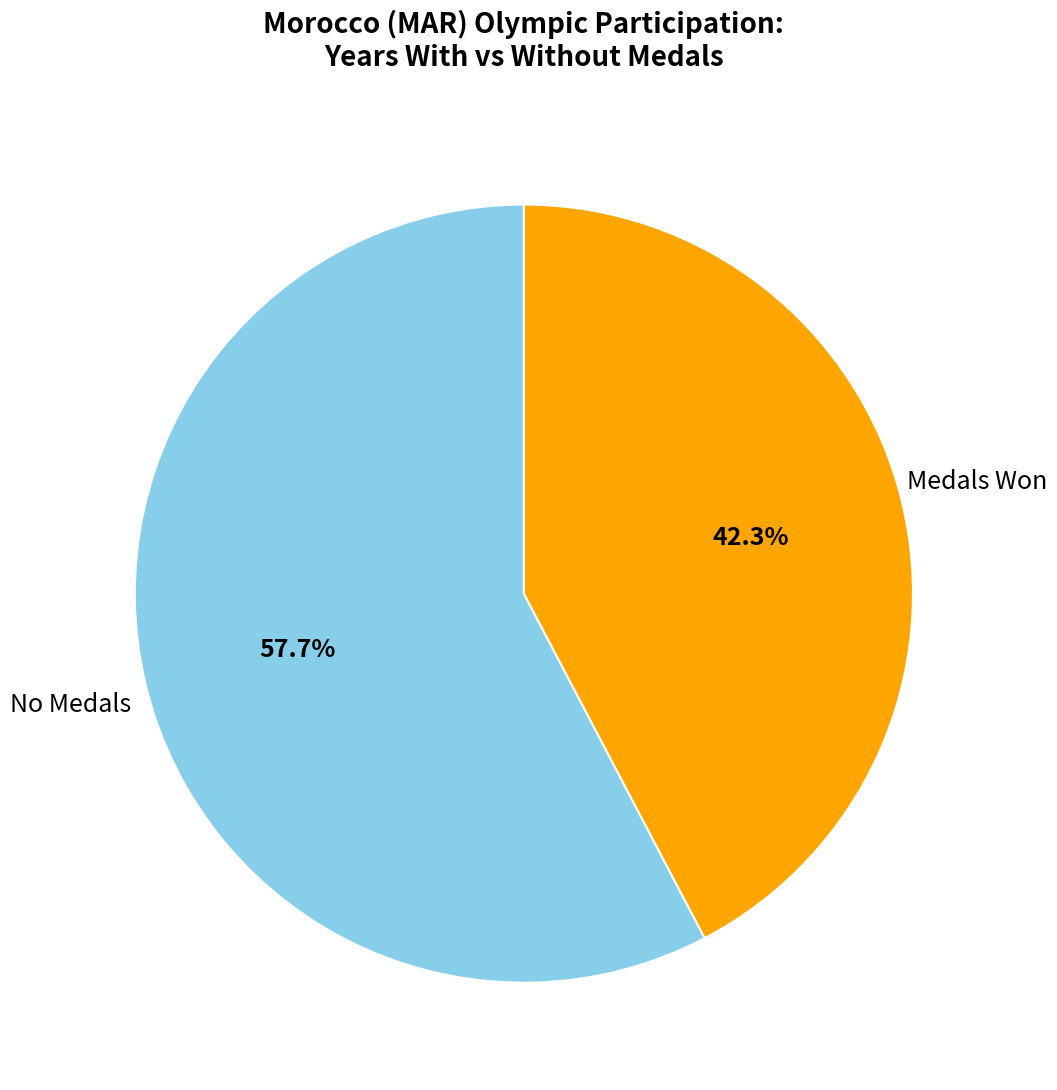

Which category has the smallest portion of the pie?

Medals Won